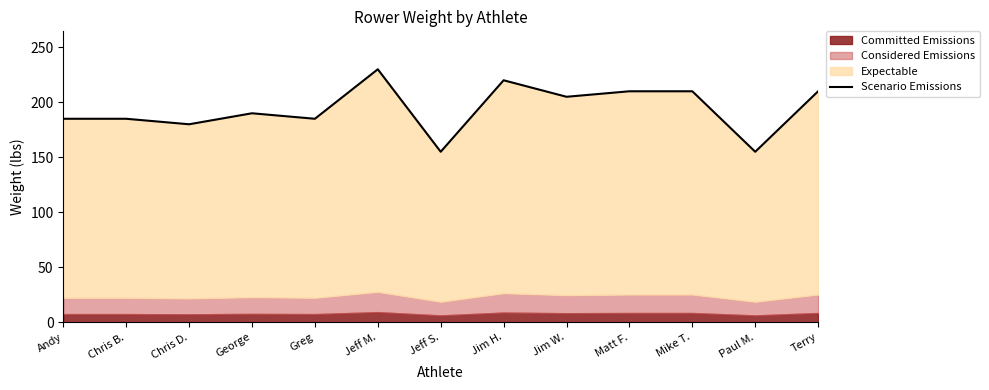

List the labels in order of value, smallest first.

Jeff S., Paul M., Chris D., Andy, Chris B., Greg, George, Jim W., Matt F., Mike T., Terry, Jim H., Jeff M.